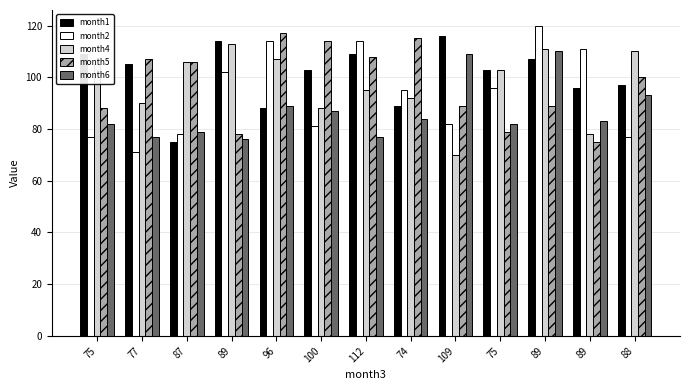

What is the average value of the month5 series?

97